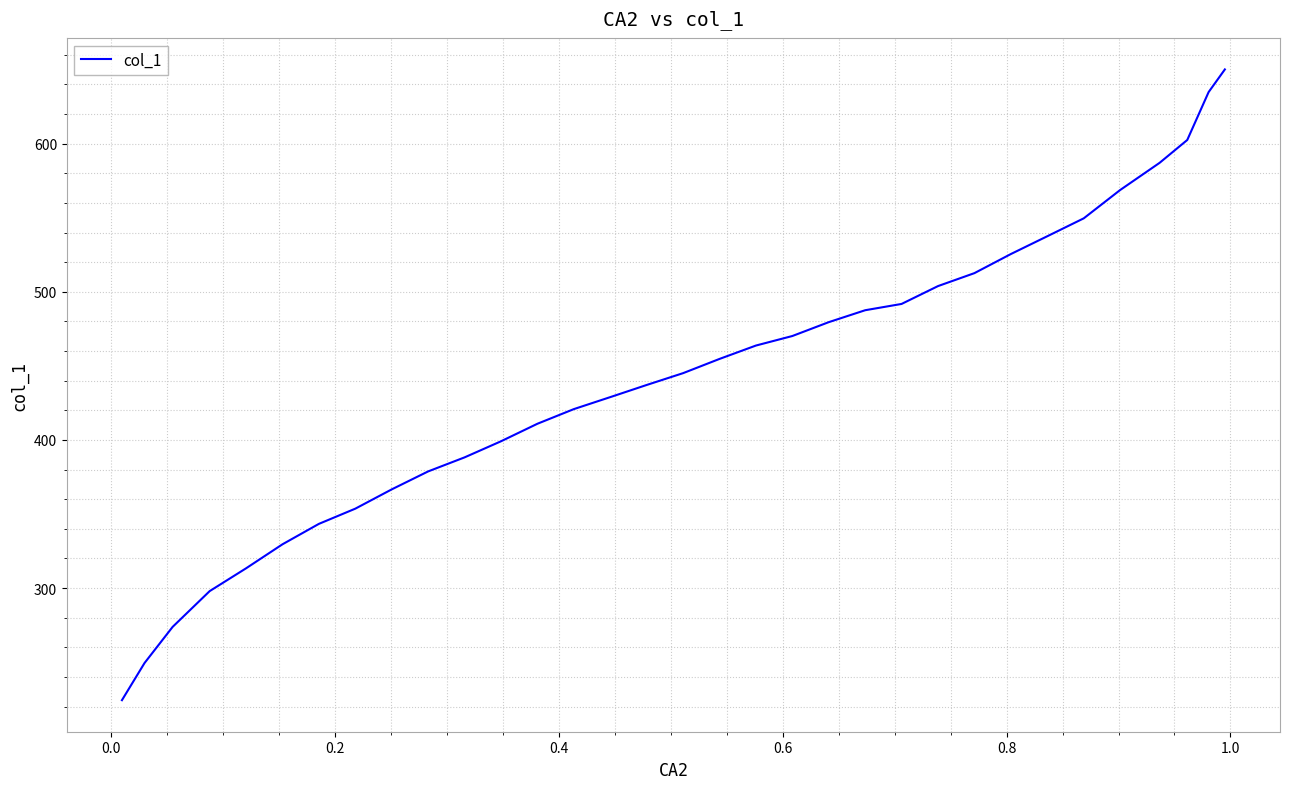

Is this an area chart (filled region under the line)?

No